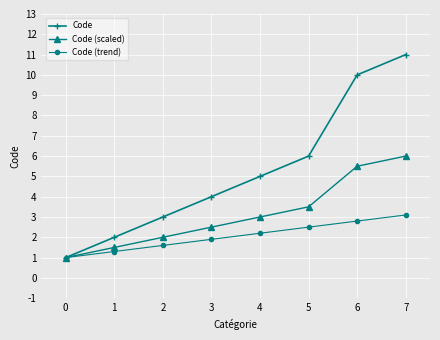

Reading left to right, list all the values displayed in this chart.

Code: 0=1.0	1=2.0	2=3.0	3=4.0	4=5.0	5=6.0	6=10.0	7=11.0
Code (scaled): 0=1.0	1=1.5	2=2.0	3=2.5	4=3.0	5=3.5	6=5.5	7=6.0
Code (trend): 0=1.0	1=1.3	2=1.6	3=1.9	4=2.2	5=2.5	6=2.8	7=3.1